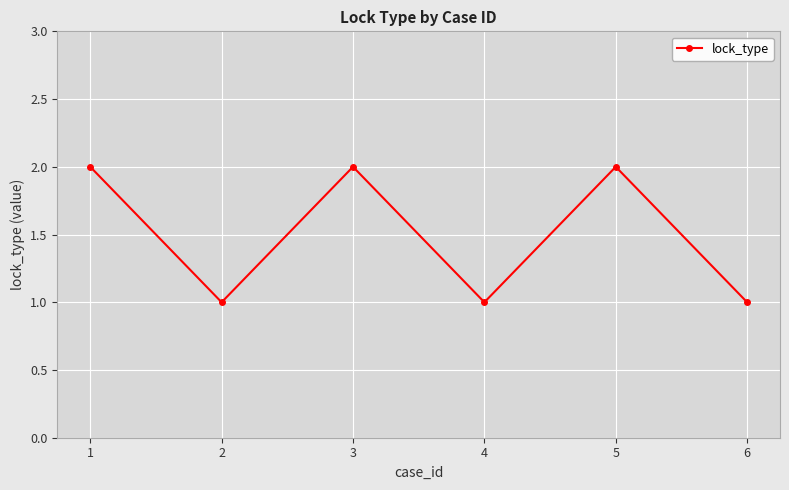

Is it true that the value at 2 is 1?

True